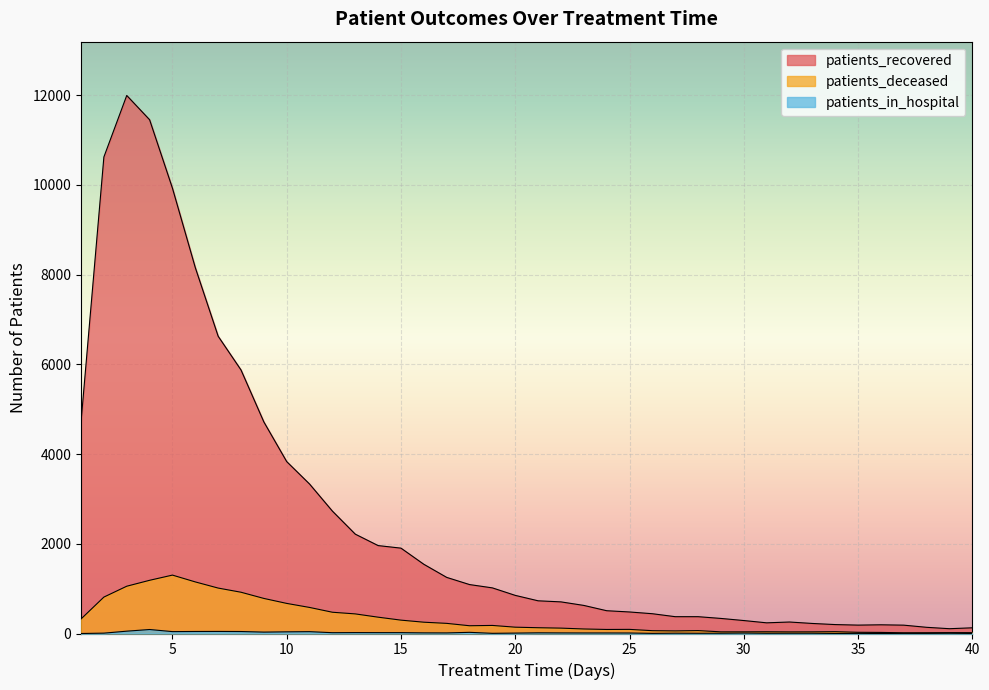

At which category is the sum across all series the highest?

3